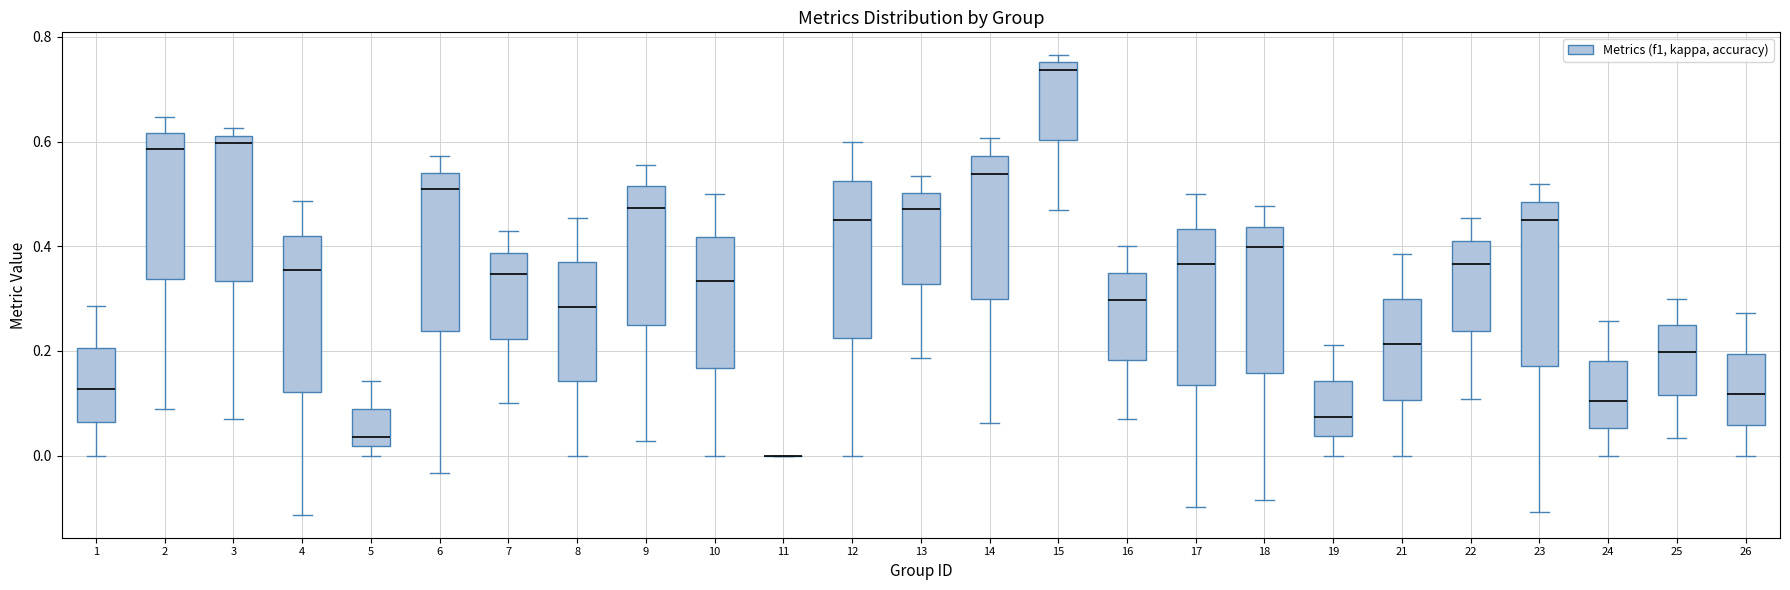

Reading left to right, transcribe this box plot: for each box, give where its median line is, the range the box spans, and where its two whiskers end, as read against the y-axis. The values are not printed on the chart, so give them approximately, as read against the axis.

1: median 0.12, box 0.06 to 0.20, whiskers 0.00 to 0.28
2: median 0.58, box 0.34 to 0.62, whiskers 0.08 to 0.64
3: median 0.60, box 0.34 to 0.62, whiskers 0.06 to 0.62 (just above the box's upper edge)
4: median 0.36, box 0.12 to 0.42, whiskers -0.12 to 0.48
5: median 0.04, box 0.02 to 0.08, whiskers 0.00 to 0.14
6: median 0.50, box 0.24 to 0.54, whiskers -0.04 to 0.58
7: median 0.34, box 0.22 to 0.38, whiskers 0.10 to 0.42
8: median 0.28, box 0.14 to 0.36, whiskers 0.00 to 0.46
9: median 0.48, box 0.26 to 0.52, whiskers 0.02 to 0.56
10: median 0.34, box 0.16 to 0.42, whiskers 0.00 to 0.50
11: box collapsed to a line at 0.00, whiskers 0.00 to 0.00
12: median 0.46, box 0.22 to 0.52, whiskers 0.00 to 0.60
13: median 0.48, box 0.32 to 0.50, whiskers 0.18 to 0.54
14: median 0.54, box 0.30 to 0.58, whiskers 0.06 to 0.60
15: median 0.74, box 0.60 to 0.76, whiskers 0.46 to 0.76 (just above the box's upper edge)
16: median 0.30, box 0.18 to 0.34, whiskers 0.06 to 0.40
17: median 0.36, box 0.14 to 0.44, whiskers -0.10 to 0.50
18: median 0.40, box 0.16 to 0.44, whiskers -0.08 to 0.48
19: median 0.08, box 0.04 to 0.14, whiskers 0.00 to 0.22
21: median 0.22, box 0.10 to 0.30, whiskers 0.00 to 0.38
22: median 0.36, box 0.24 to 0.42, whiskers 0.10 to 0.46
23: median 0.44, box 0.18 to 0.48, whiskers -0.10 to 0.52
24: median 0.10, box 0.06 to 0.18, whiskers 0.00 to 0.26
25: median 0.20, box 0.12 to 0.24, whiskers 0.04 to 0.30
26: median 0.12, box 0.06 to 0.20, whiskers 0.00 to 0.28